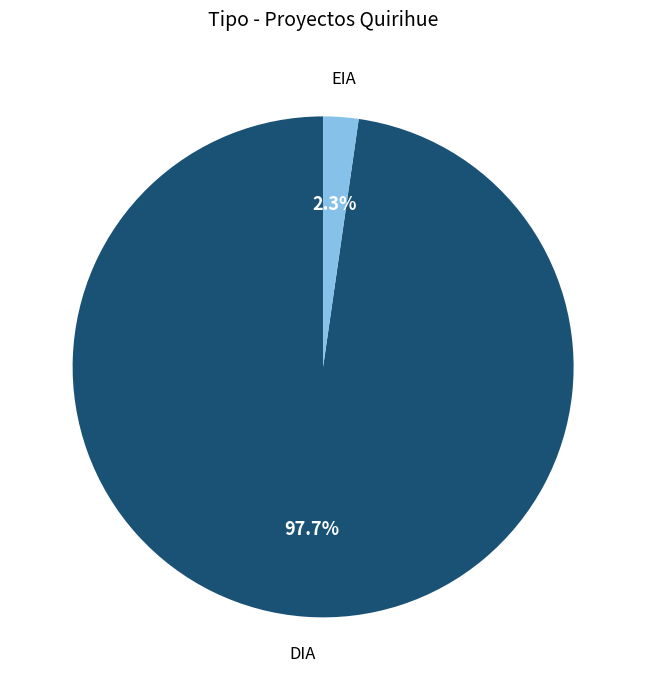

To the nearest percent, what is the difference between the largest and smallest slice percentages?

95%